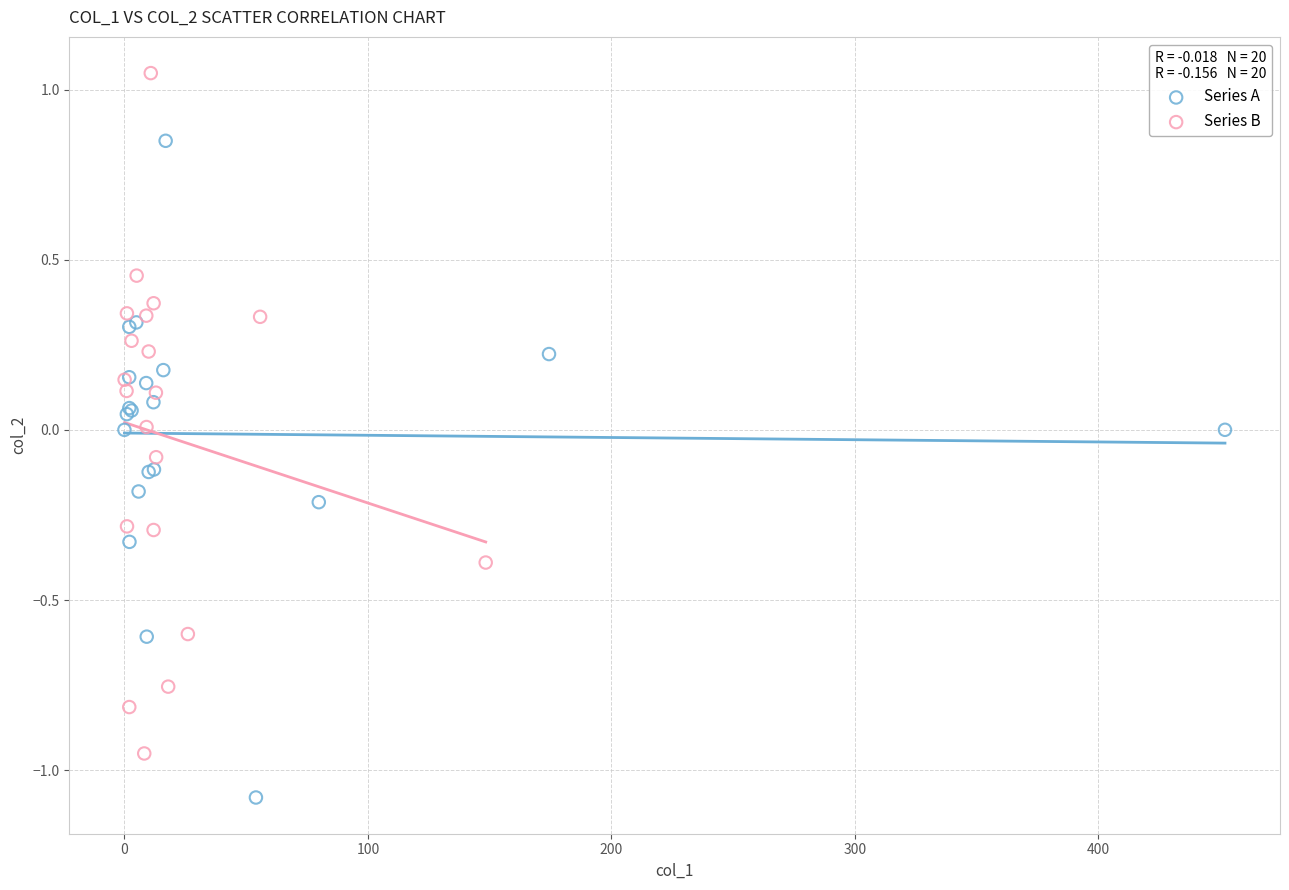

Which series has the largest Y range (max minus min)?

Series B